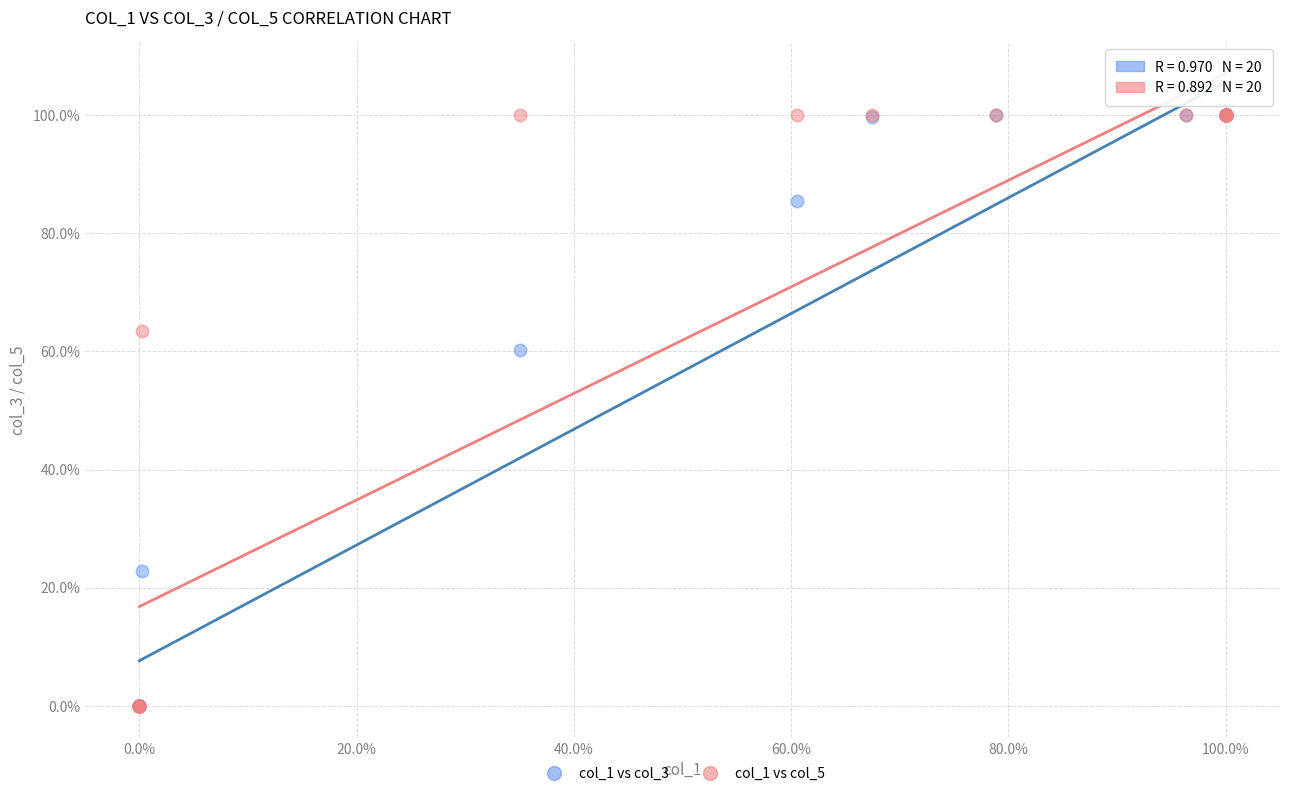

What are all the series names shown in the legend?

col_1 vs col_3, col_1 vs col_5